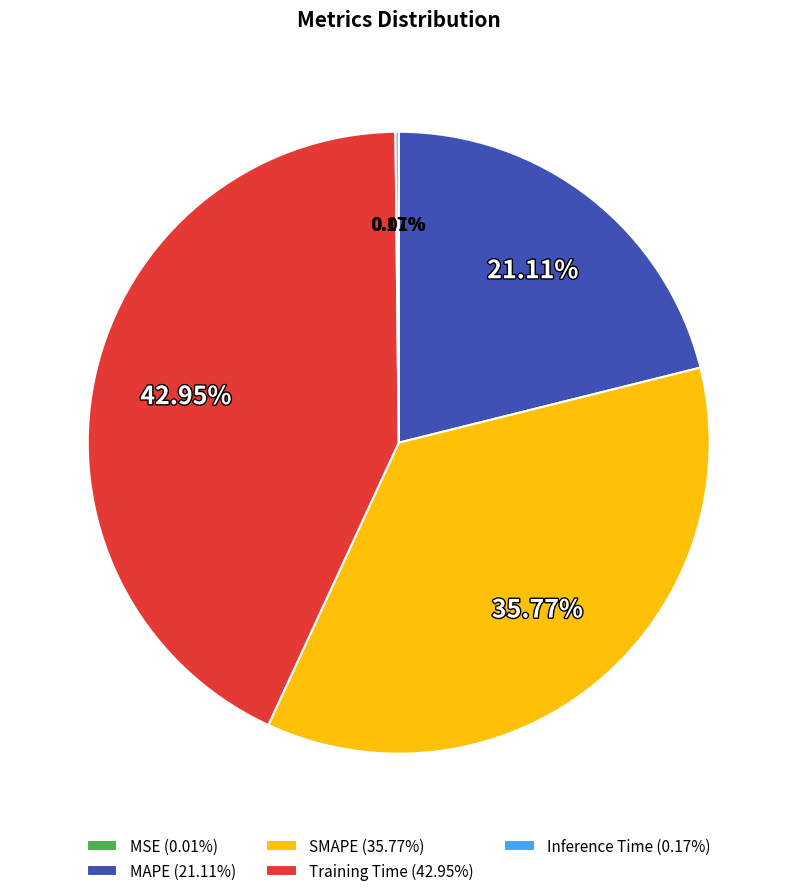

True or false: MAPE accounts for 21% of the total.

True